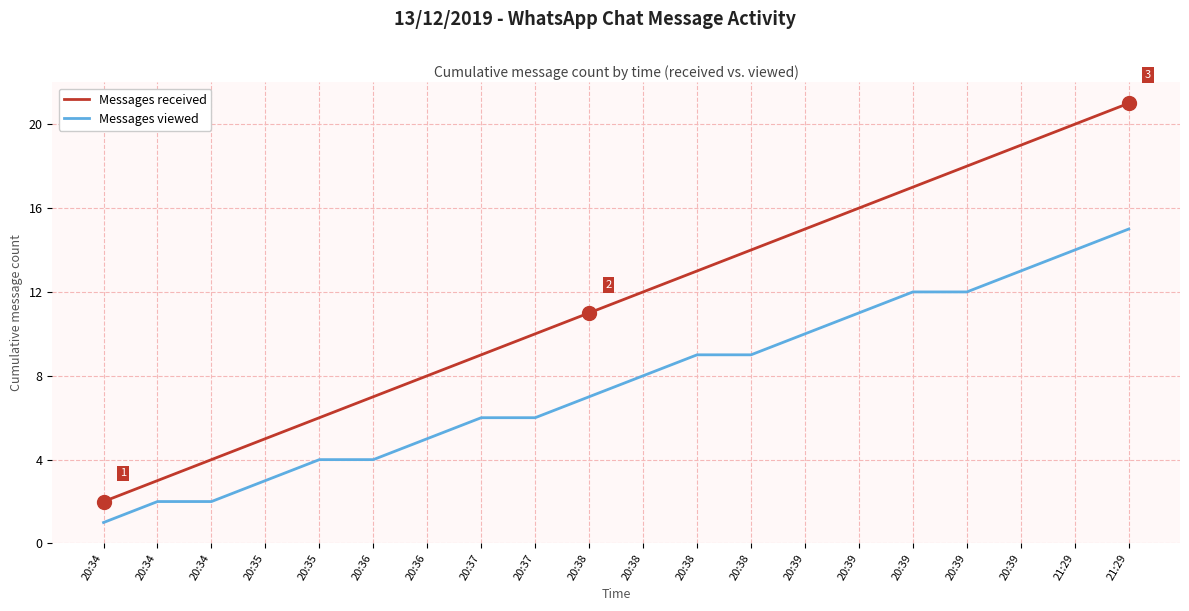

Rank the categories by Messages viewed value from lowest to highest.

20:34, 20:34, 20:34, 20:35, 20:35, 20:36, 20:36, 20:37, 20:37, 20:38, 20:38, 20:38, 20:38, 20:39, 20:39, 20:39, 20:39, 20:39, 21:29, 21:29